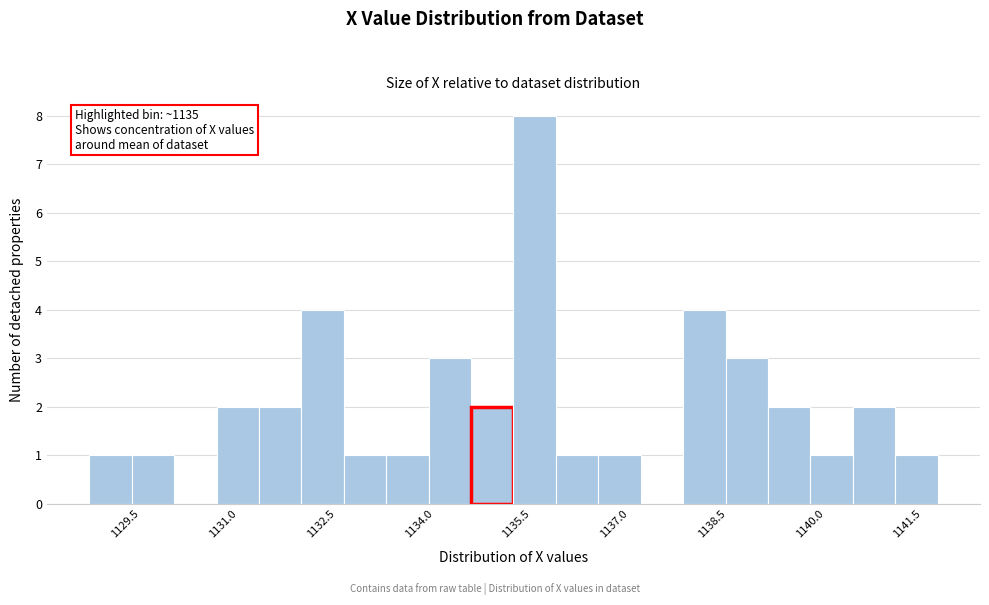

Read against the x-axis, roughly where is the centre of the tallest bar?

1135.6